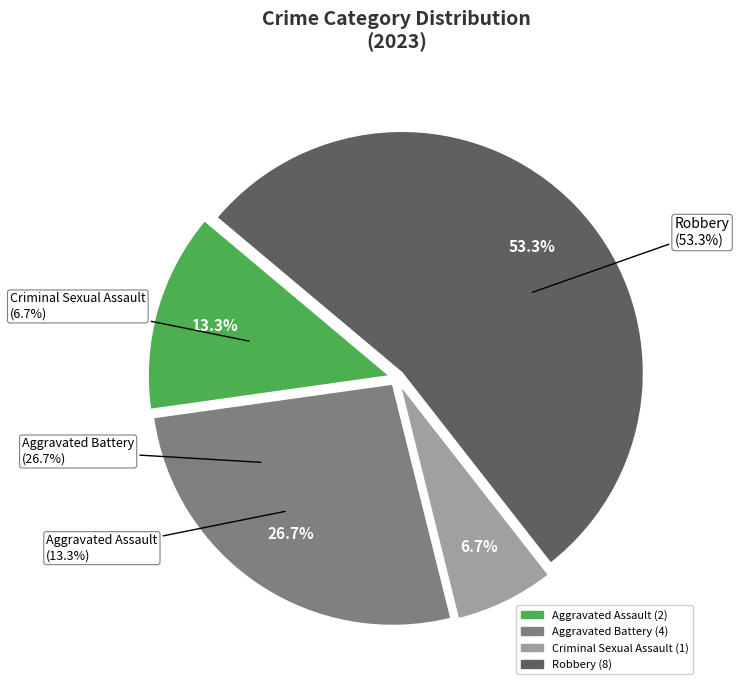

Does Aggravated Battery account for over 50% of the chart?

No